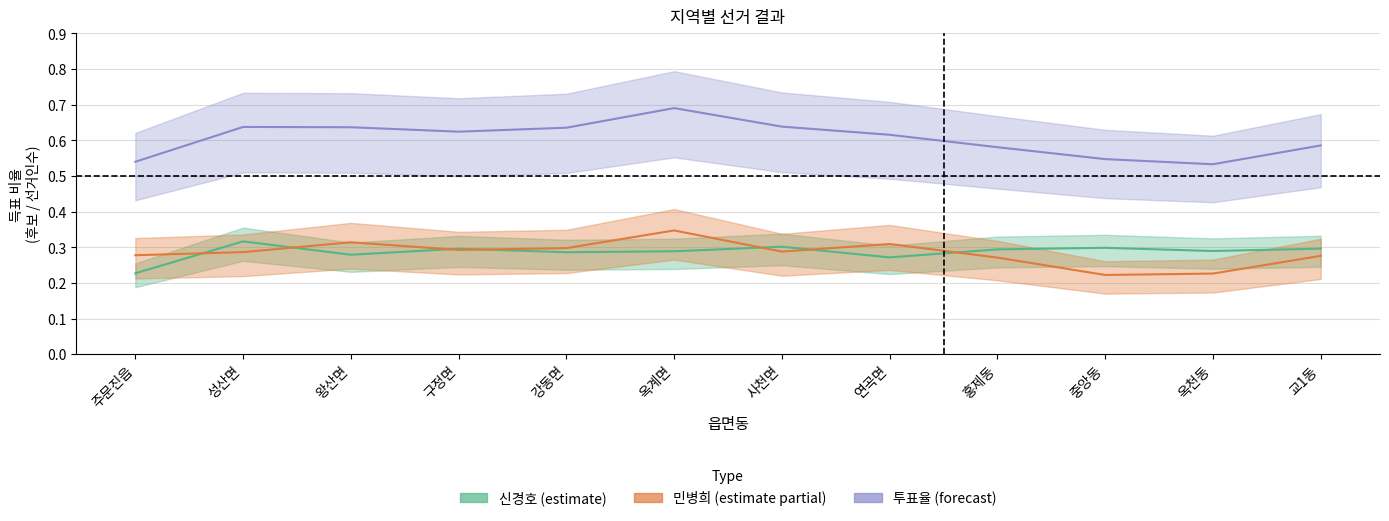

What is the difference between the 투표율 values at 왕산면 and 옥계면?

0.1